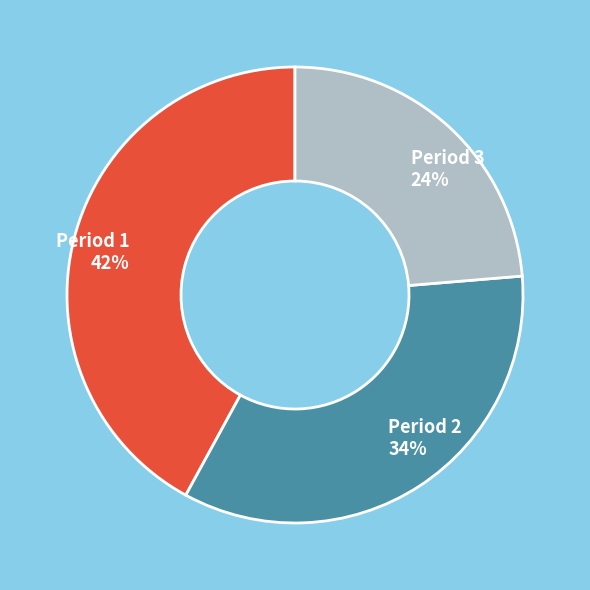

To the nearest percent, what is the combined percentage of Period 3 and Period 2?

58%